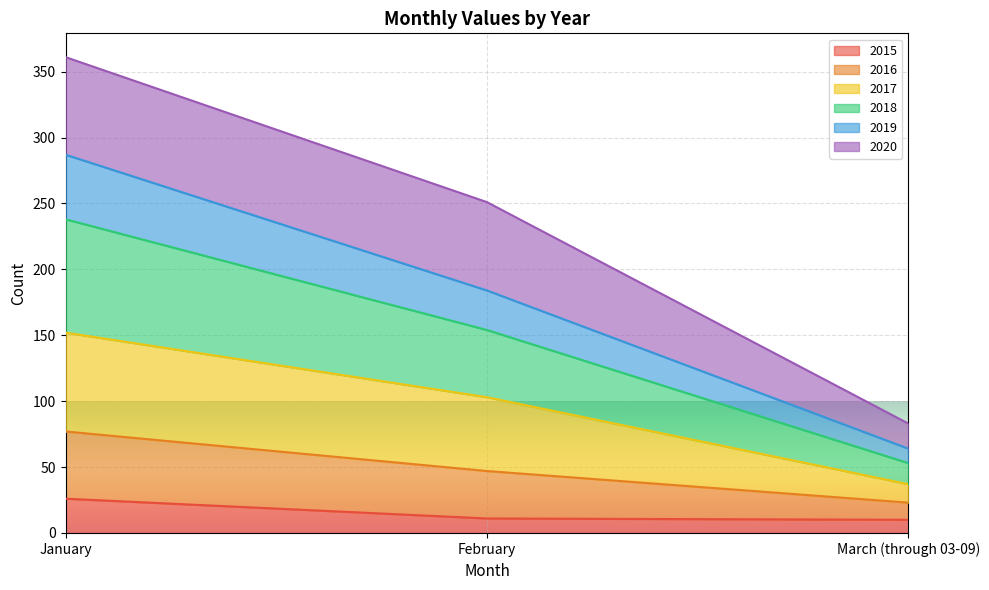

At which label does 2015 reach its peak?

January